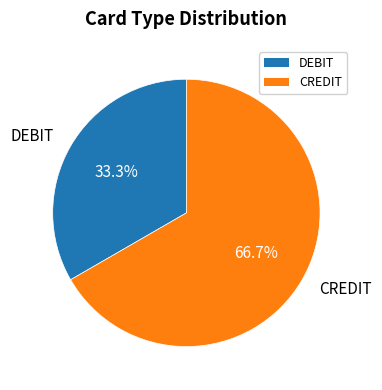

What is the ratio of the value at DEBIT to the value at CREDIT?

0.5